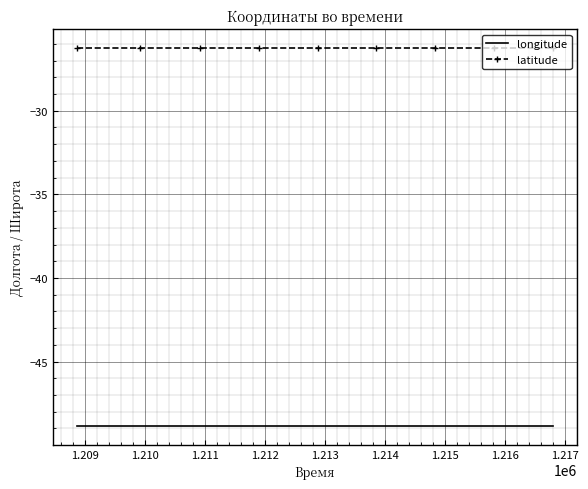

At how many categories does at least one series exceed -35?

9